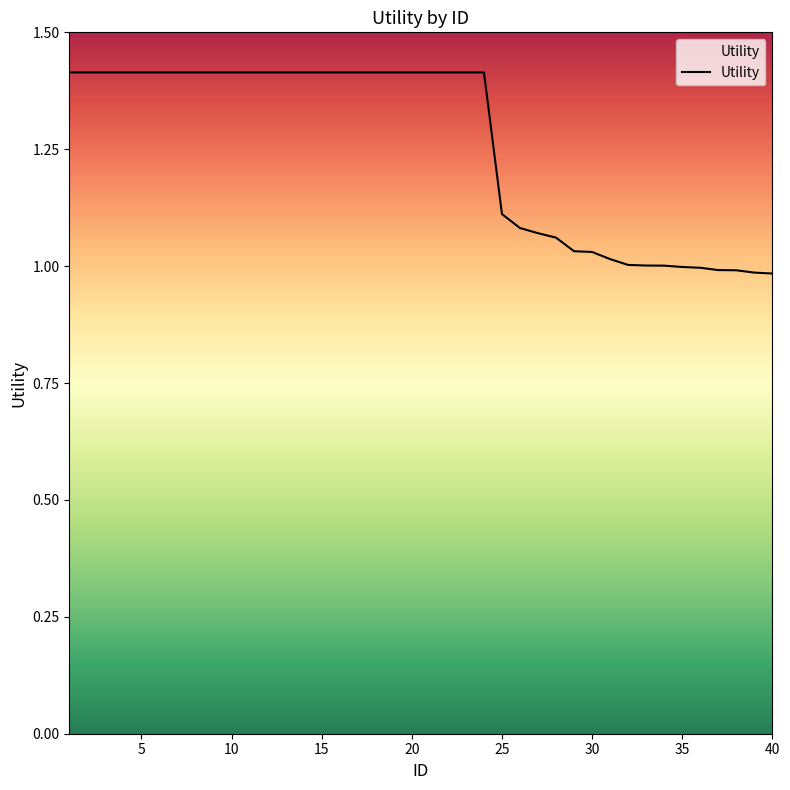

What is the difference between the maximum and minimum values?

0.4